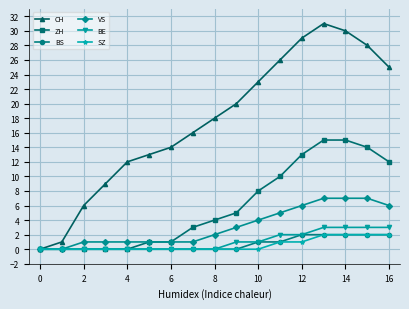

Which series has the largest total across all categories?

CH